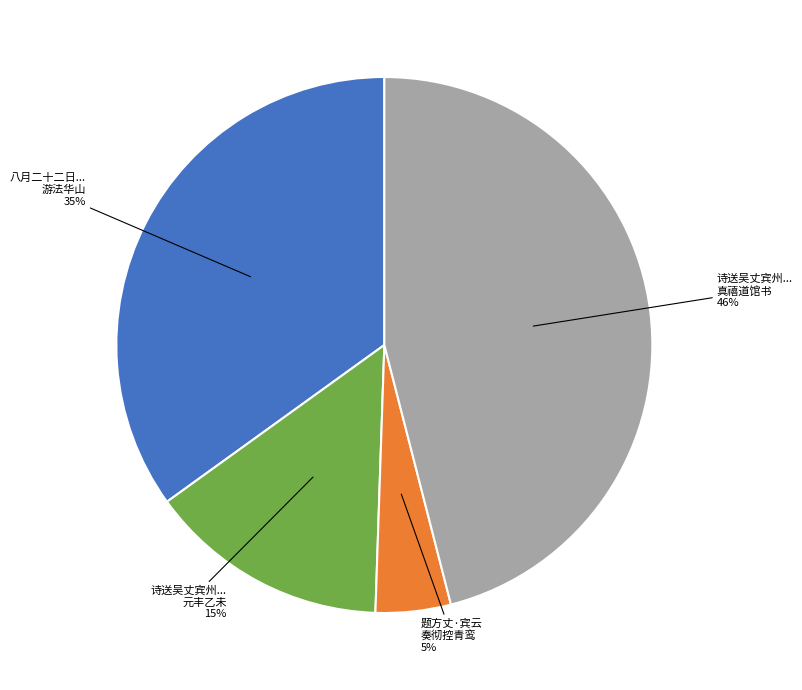

To the nearest percent, what is the difference between the largest and smallest slice percentages?

41%